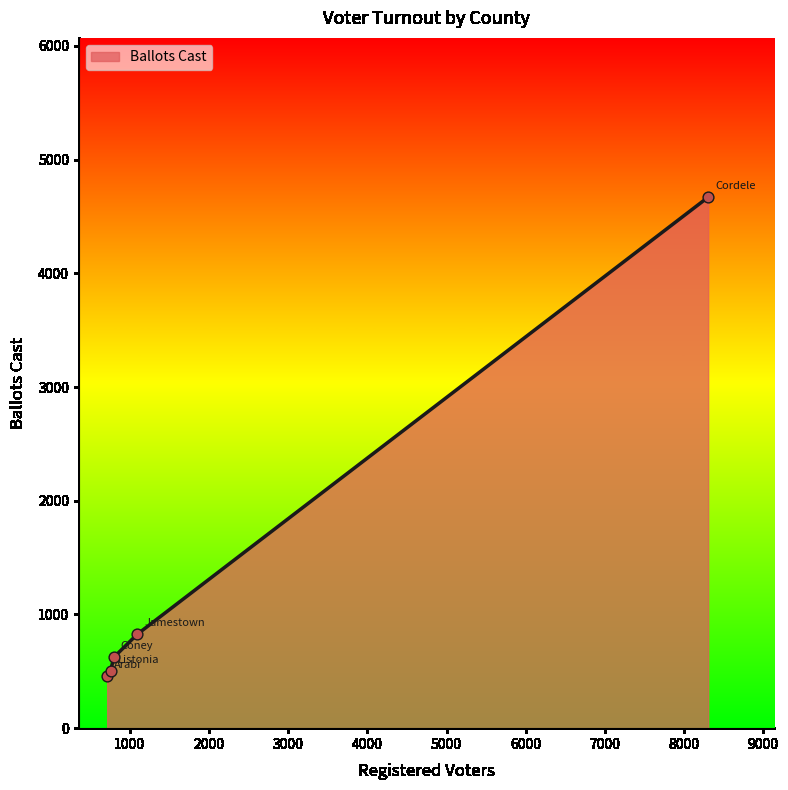

What is the smallest value displayed?

459